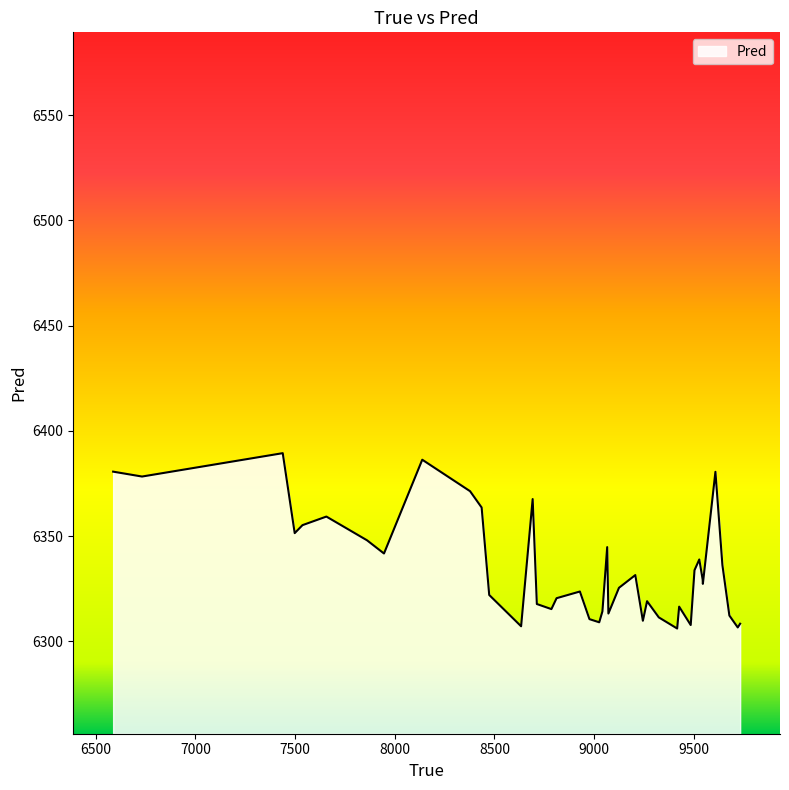

What is the difference between the maximum and minimum values?

83.3